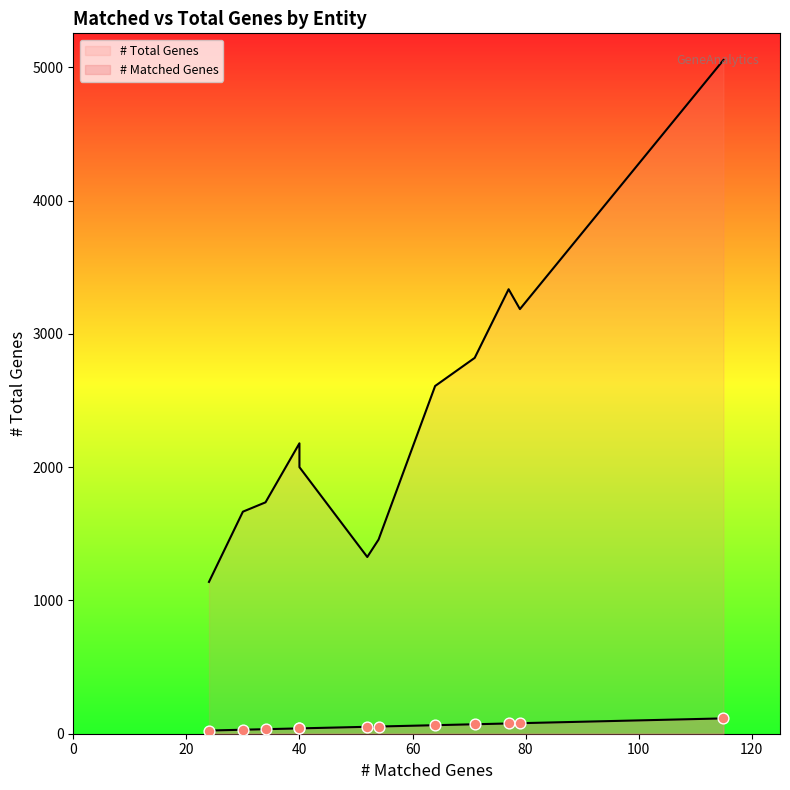

Which series has the largest total across all categories?

# Total Genes